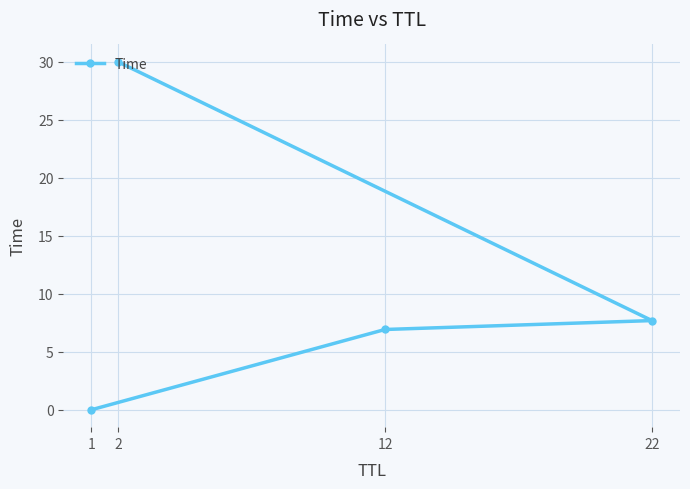

Read the value at 12.

6.9